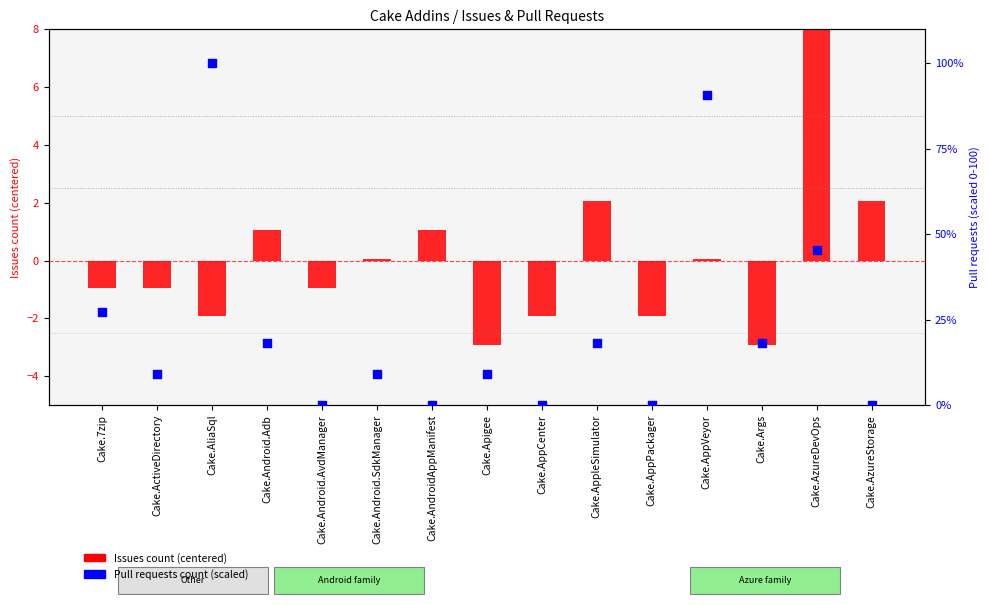

Which series contains the lowest Y value?

Issues count